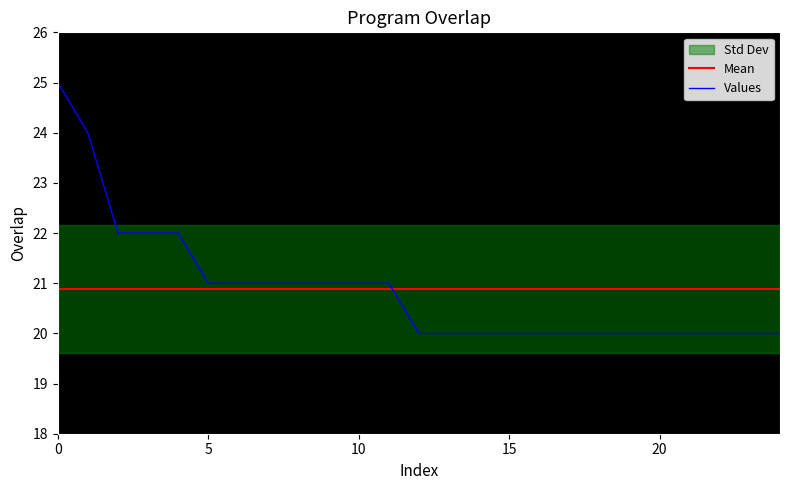

What is the maximum value shown in the chart?

25